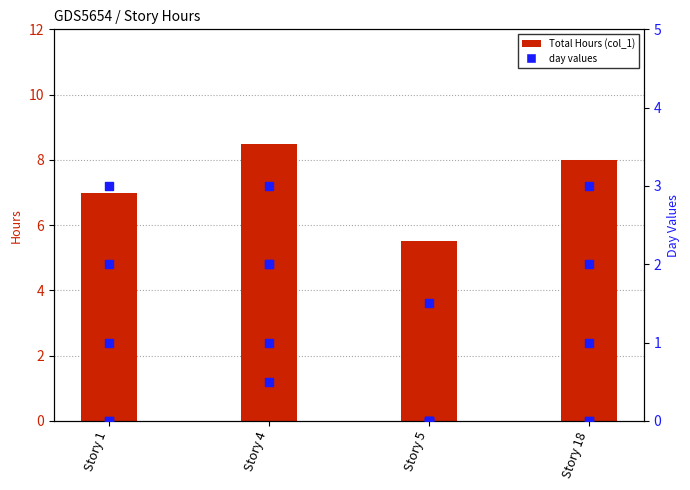

Is the value of Day 12 at Story 4 greater than the value of Total Hours (col_1) at Story 18?

No